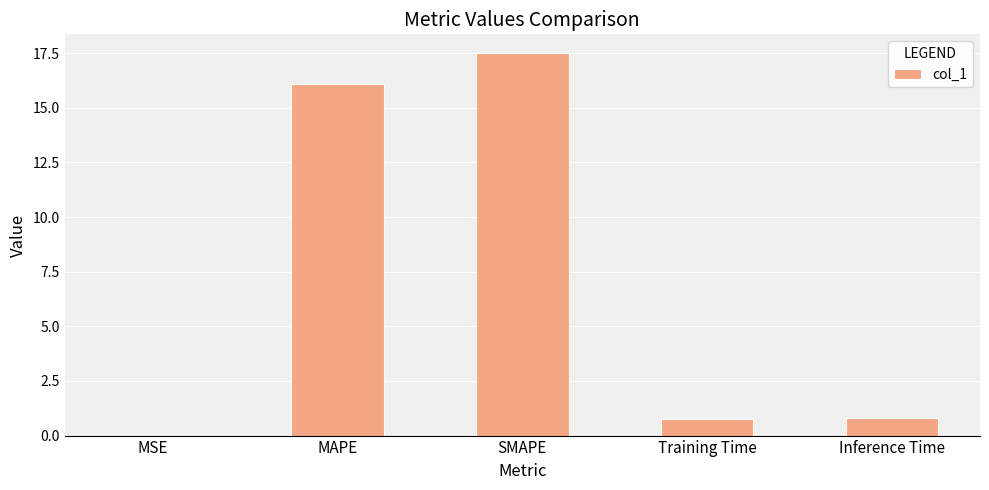

Is it true that the value at SMAPE is 29.4?

False